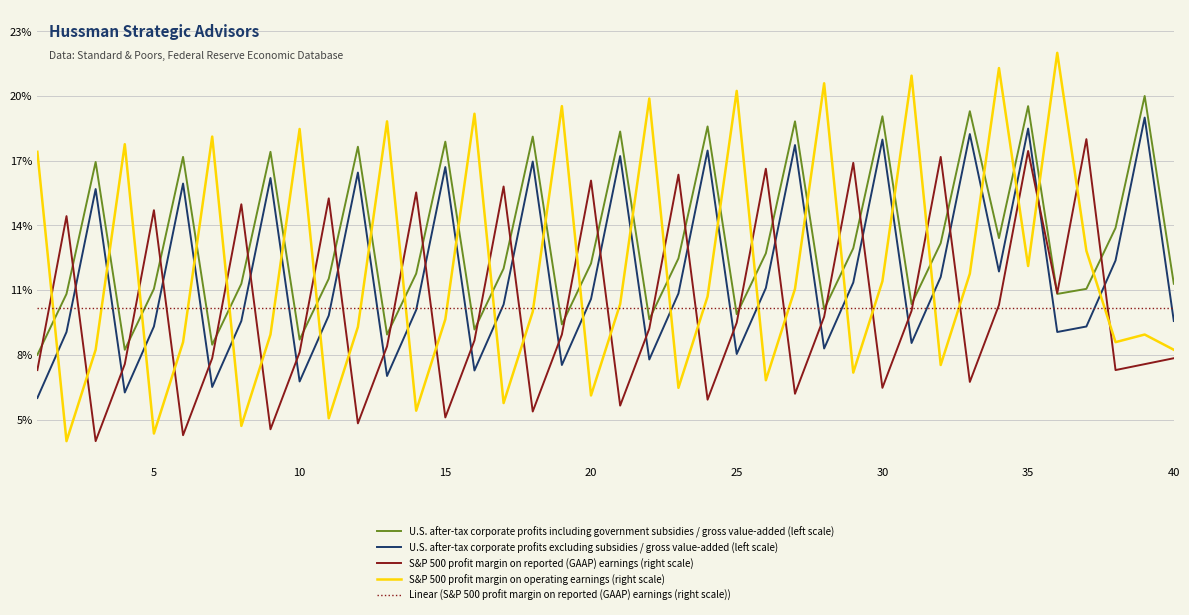

What is the smallest value displayed?

4.0